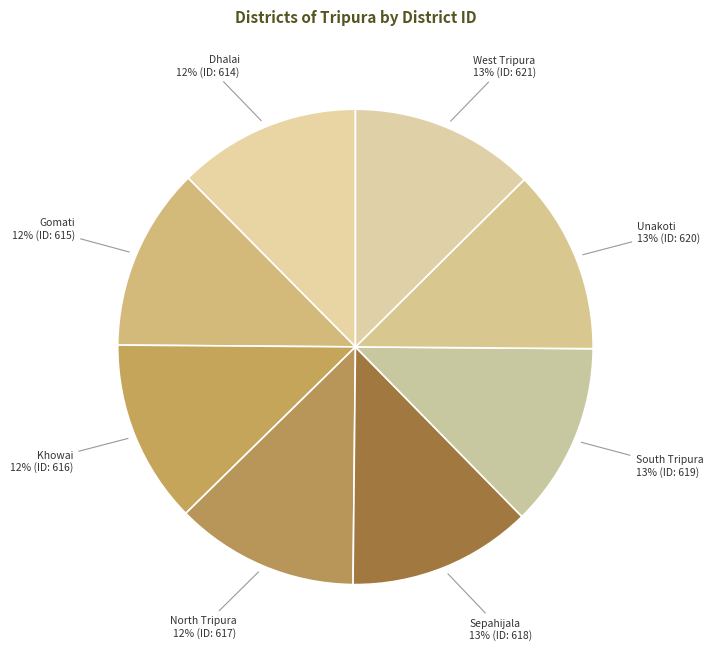

How many segments does this pie chart have?

8